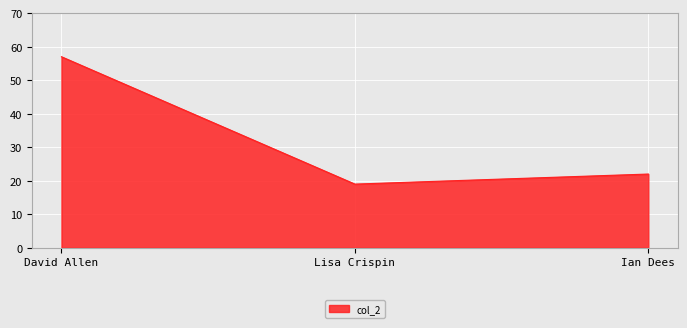

What is the sum of the values at Ian Dees and David Allen?

79